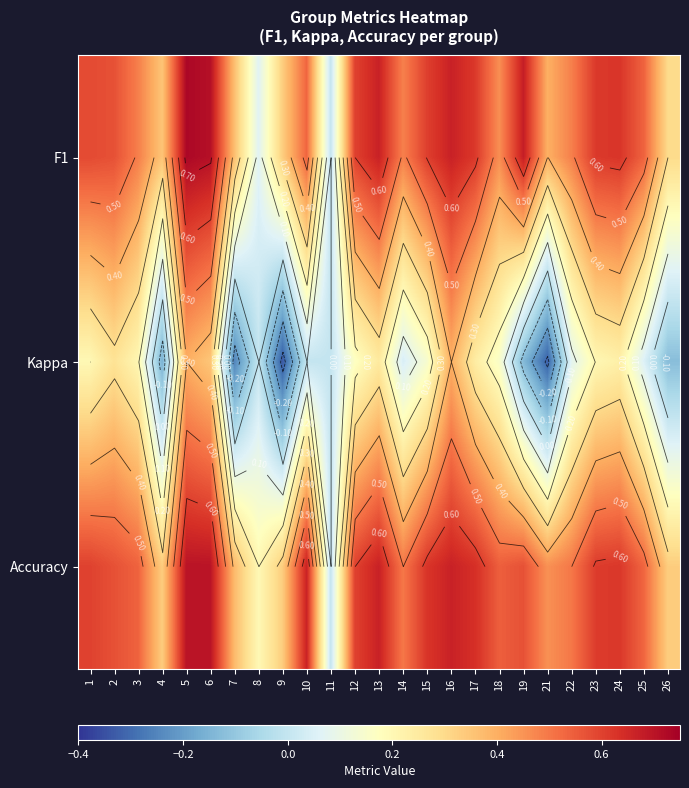

Is it true that Accuracy equals 0.7 at 16?

True